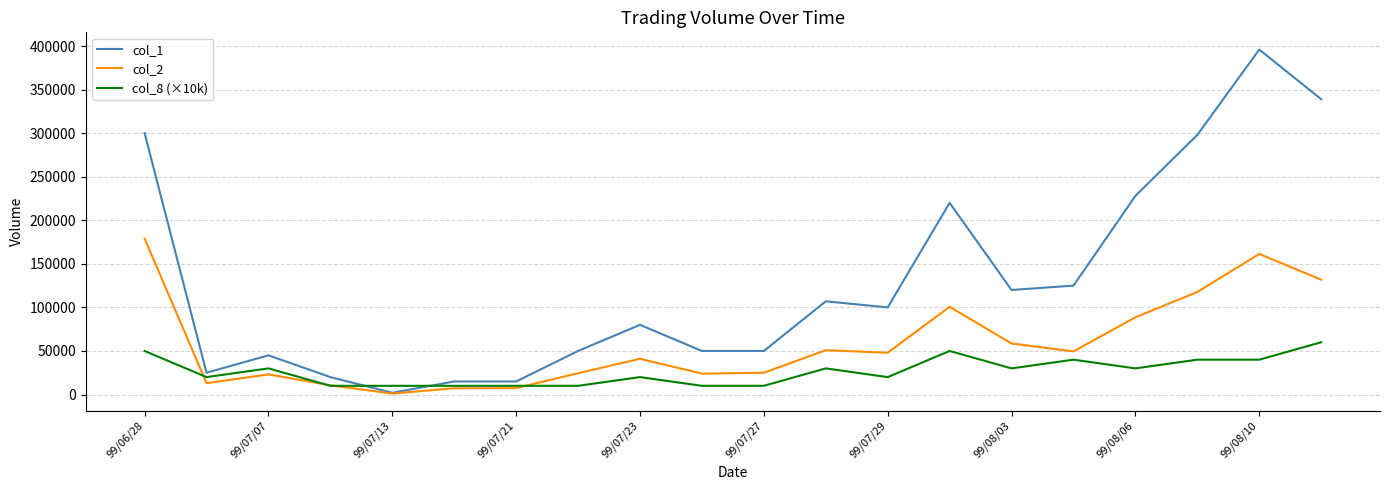

List the series in order of their peak value, lowest first.

col_8 (×10k), col_2, col_1